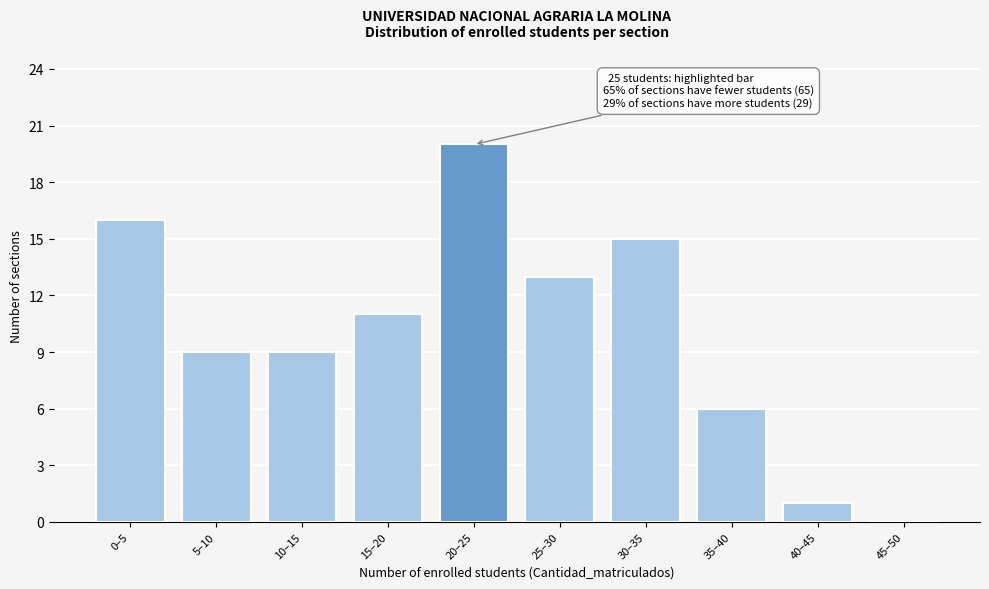

Reading left to right, transcribe all the data shown in this chart.

0–5=16	5–10=9	10–15=9	15–20=11	20–25=20	25–30=13	30–35=15	35–40=6	40–45=1	45–50=0